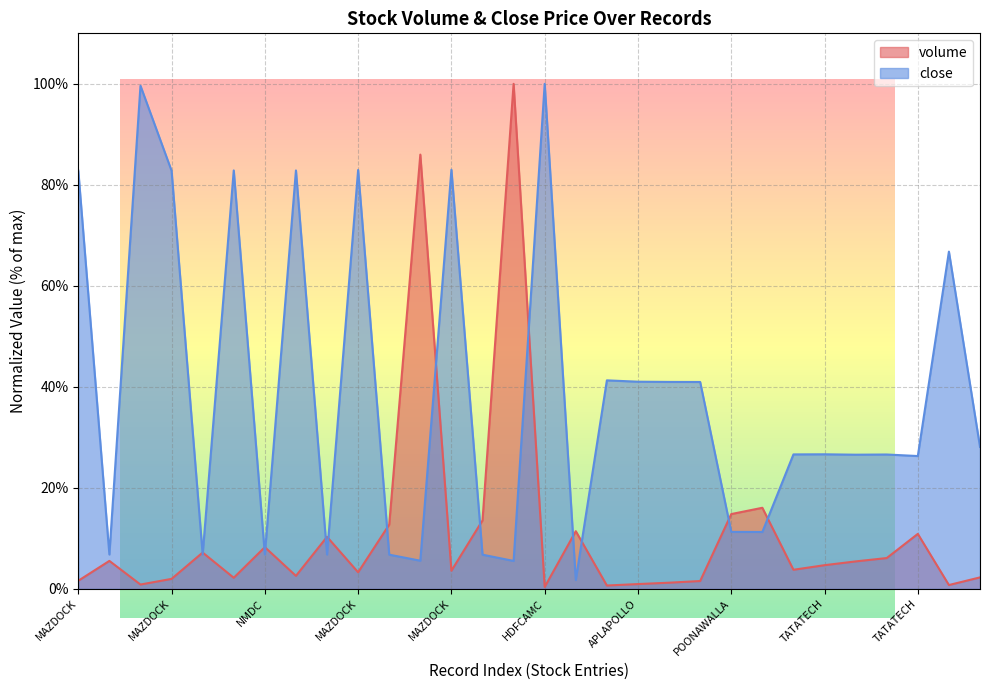

What is the label of the 12th point from the right?

APLAPOLLO